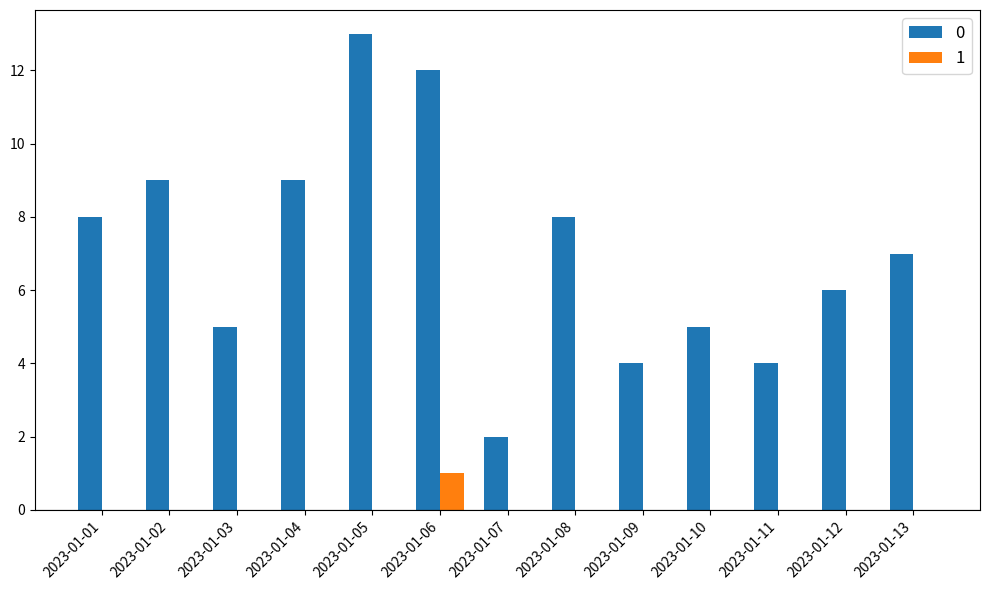

Is it true that 0 equals 9 at 2023-01-02?

True